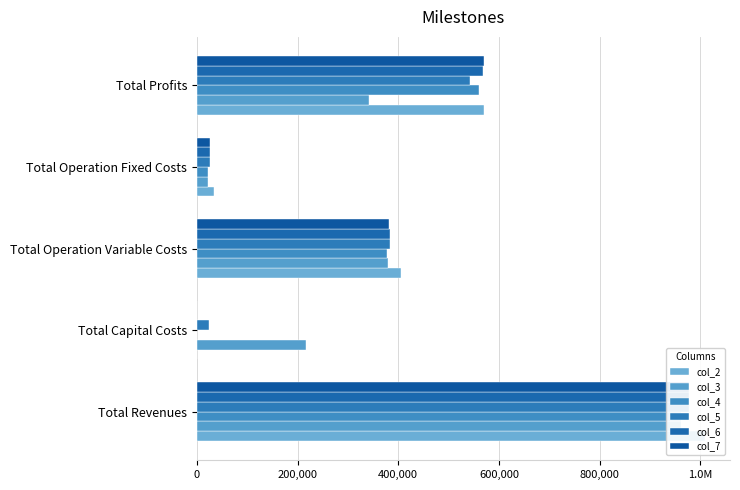

How many values in the col_4 series exceed 377825?

3